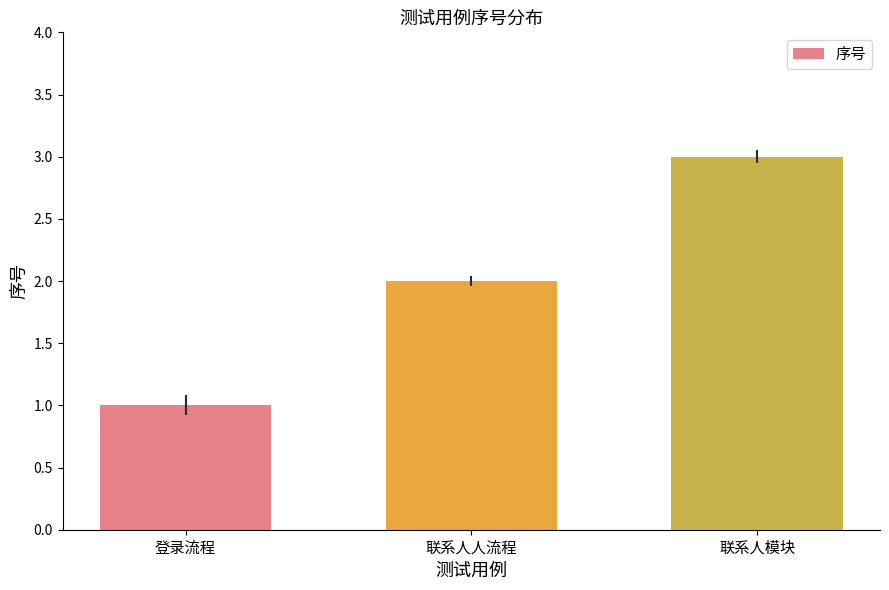

What is the sum of all values?

6